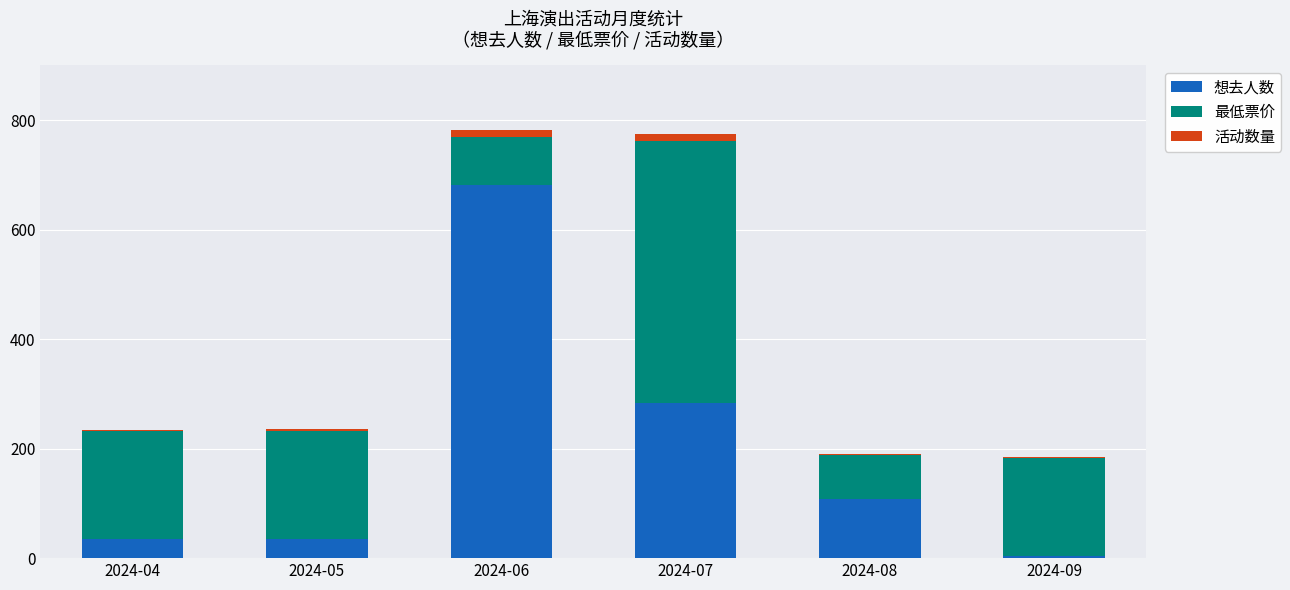

What is the maximum value for 想去人数?

681